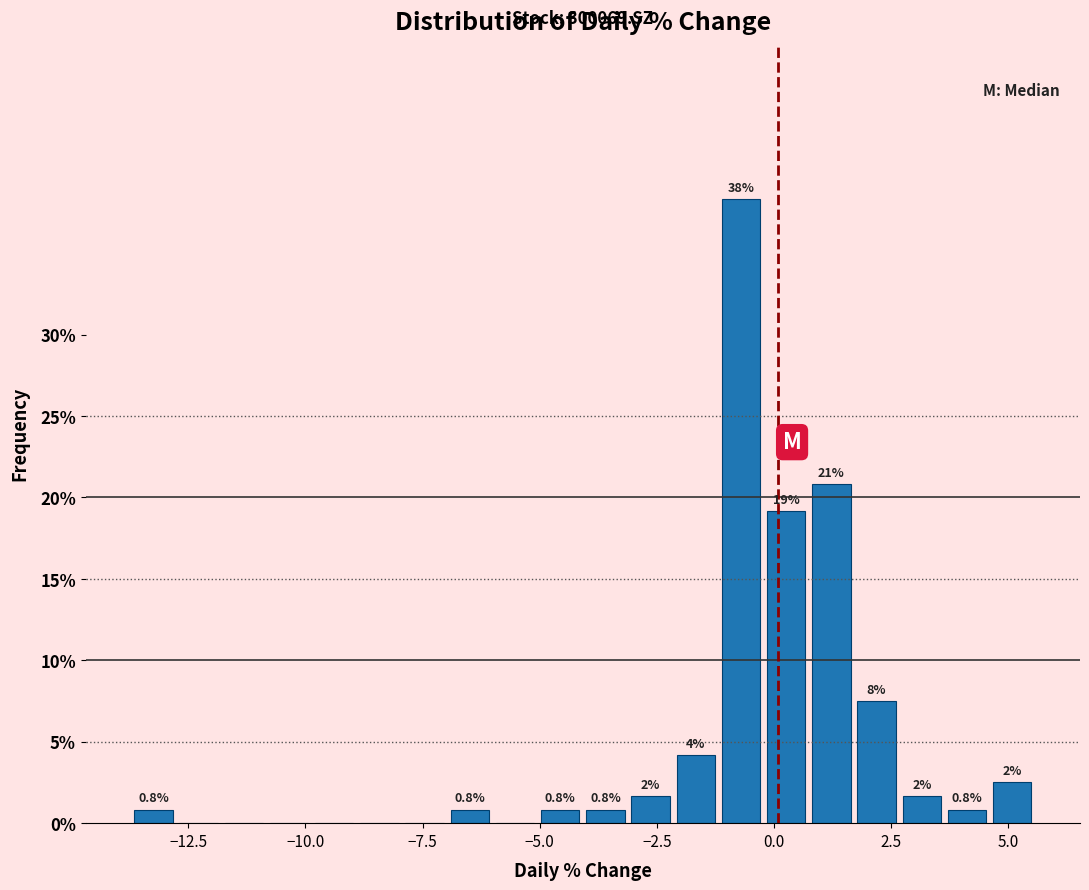

Around what value on the x-axis is the tallest bar? Give the approximate position of its centre, as read against the axis.

-0.5